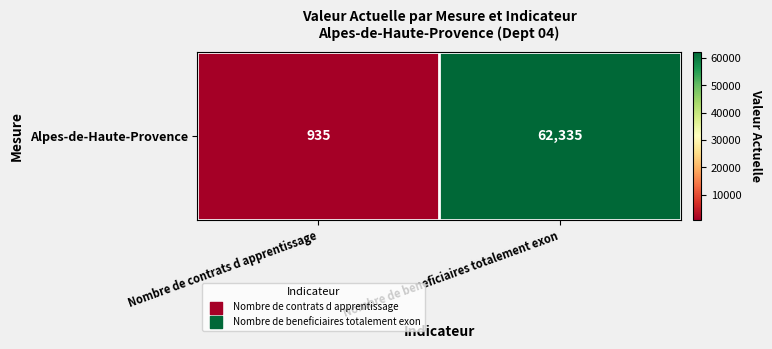

The chart shows a value of 1417 at Nombre de contrats d apprentissage. True or false?

False